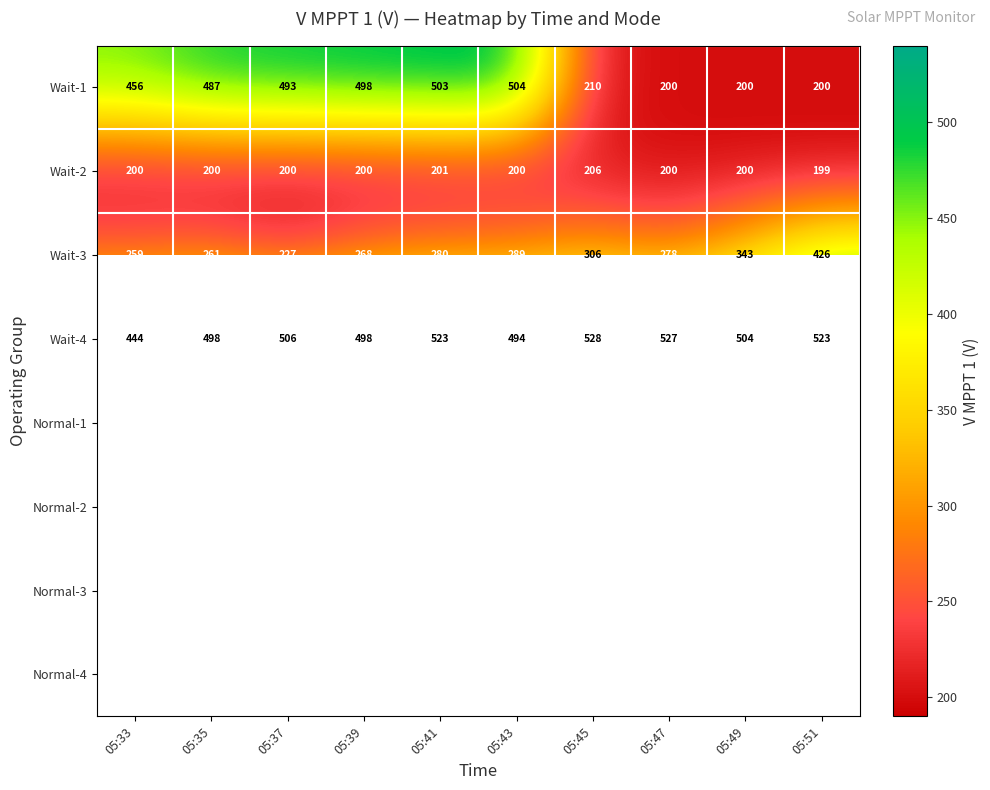

What is the highest value of the Wait-1 series?

504.0